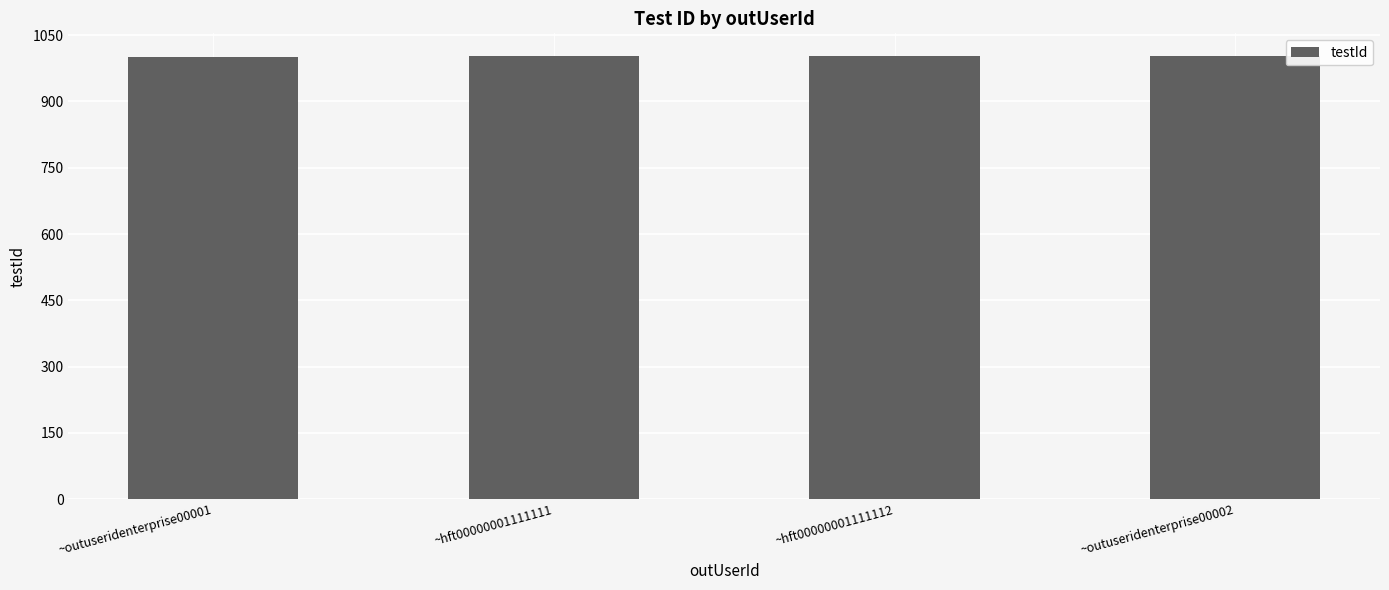

What is the label of the 1st bar from the left?

~outuseridenterprise00001